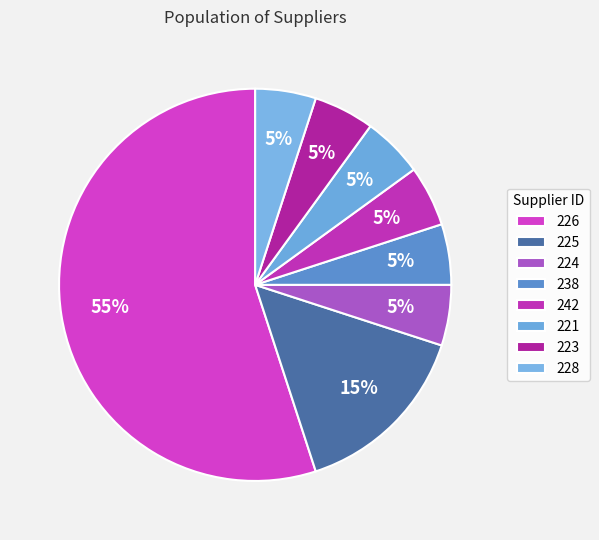

How many slices are in this pie chart?

8